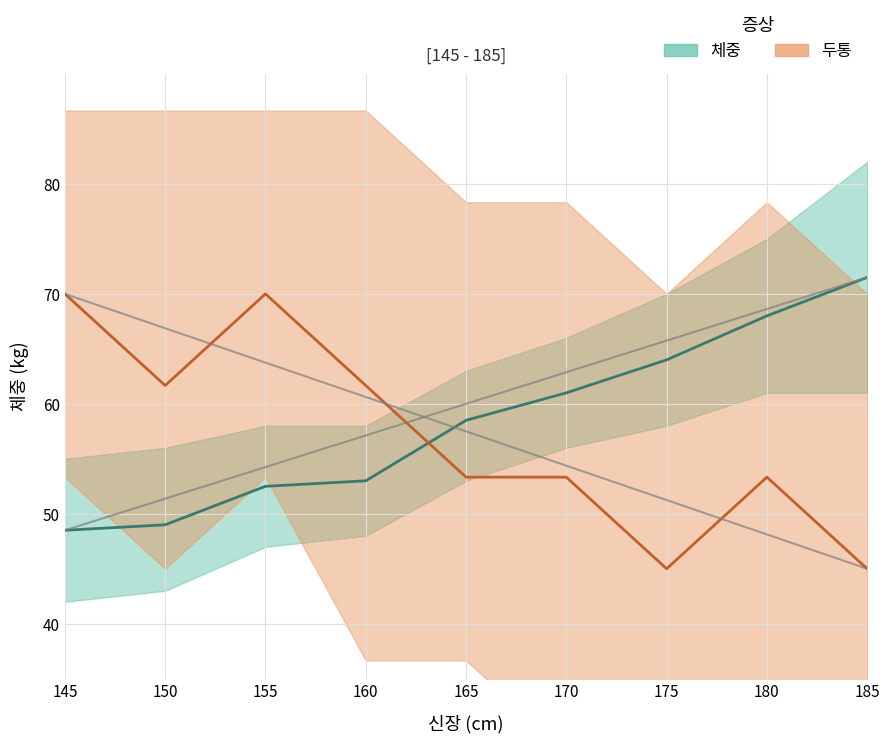

Read the 두통 (mean) value at 150.

61.7